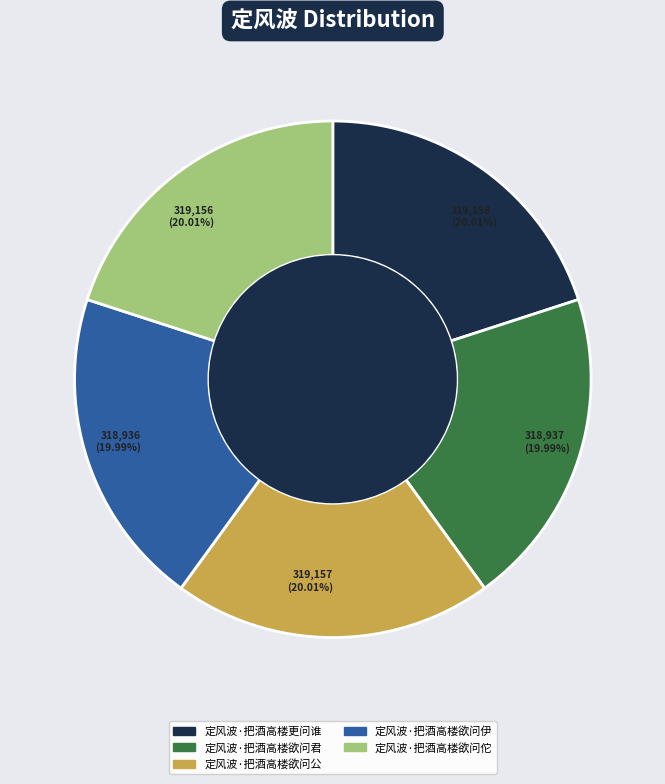

What is the ratio of the value at 定风波·把酒高楼欲问佗 to the value at 定风波·把酒高楼欲问君?

1.0